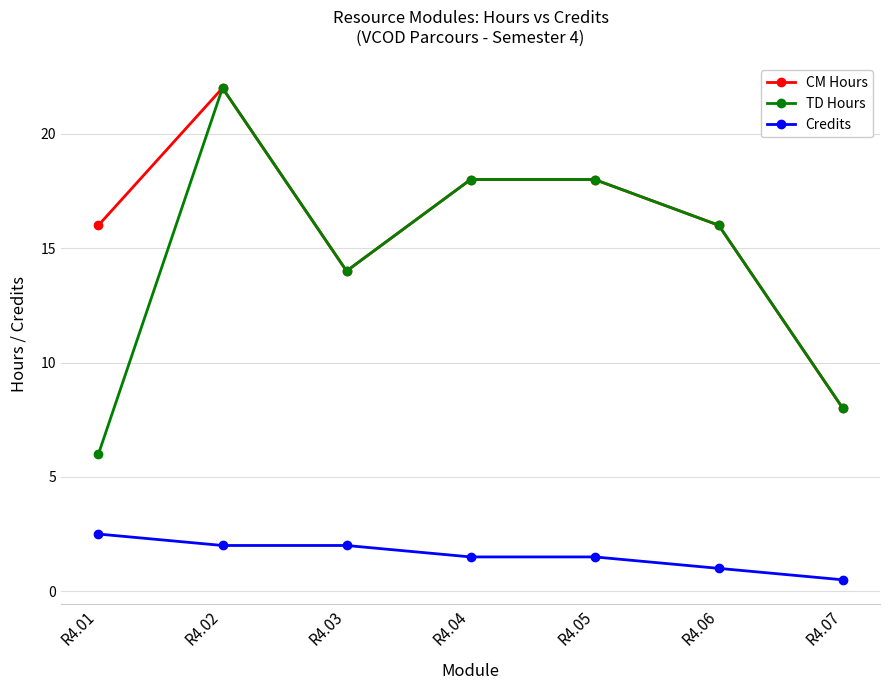

Which label corresponds to the largest value in the chart?

R4.02